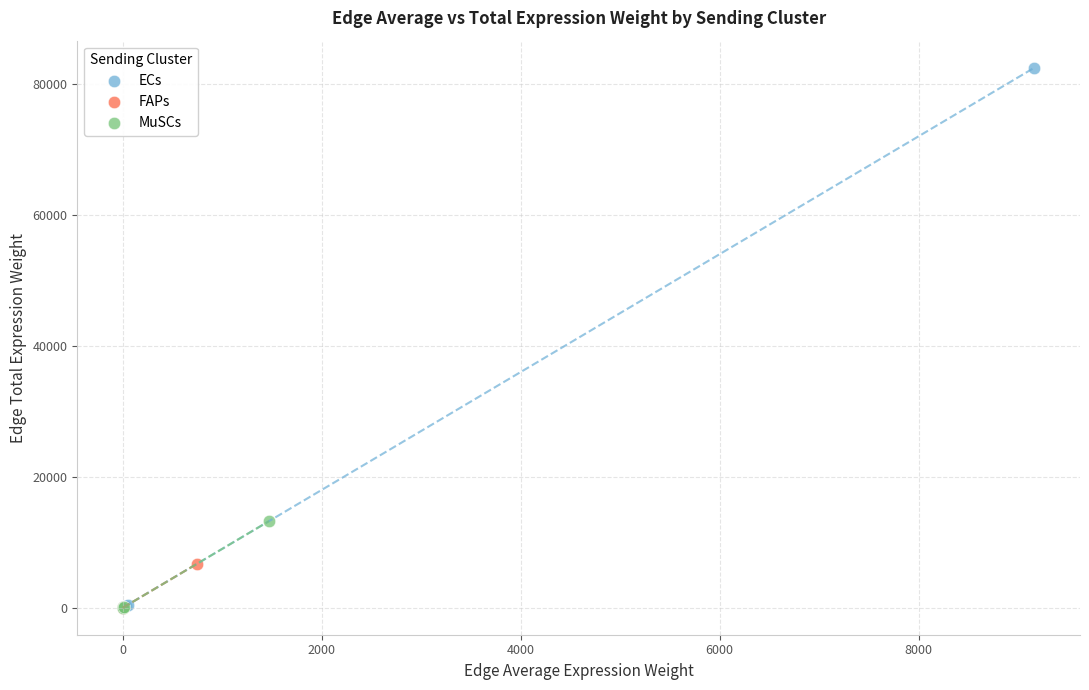

Which series has the largest Y range (max minus min)?

ECs